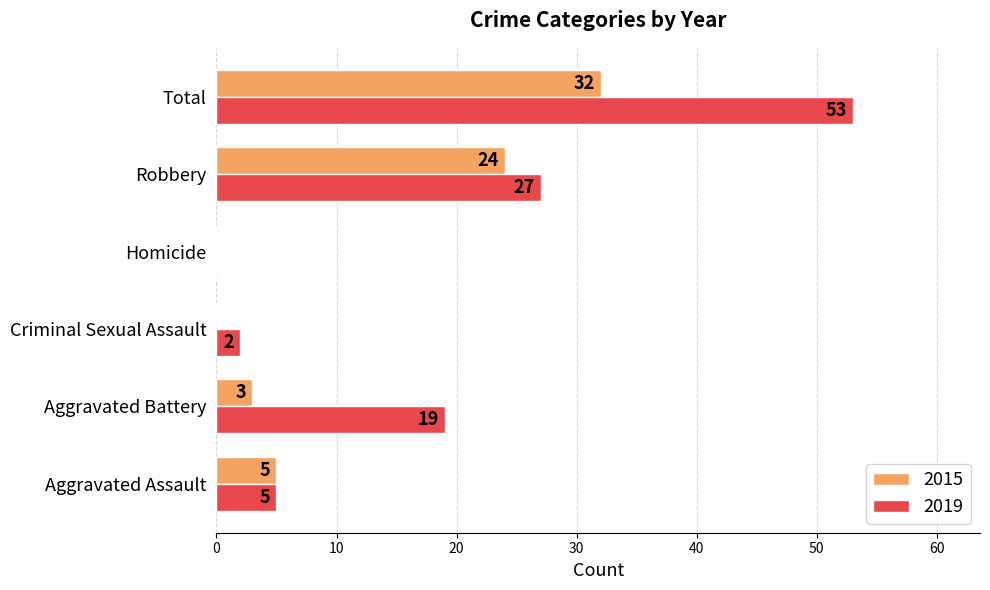

Is it true that 2015 equals 31 at Robbery?

False